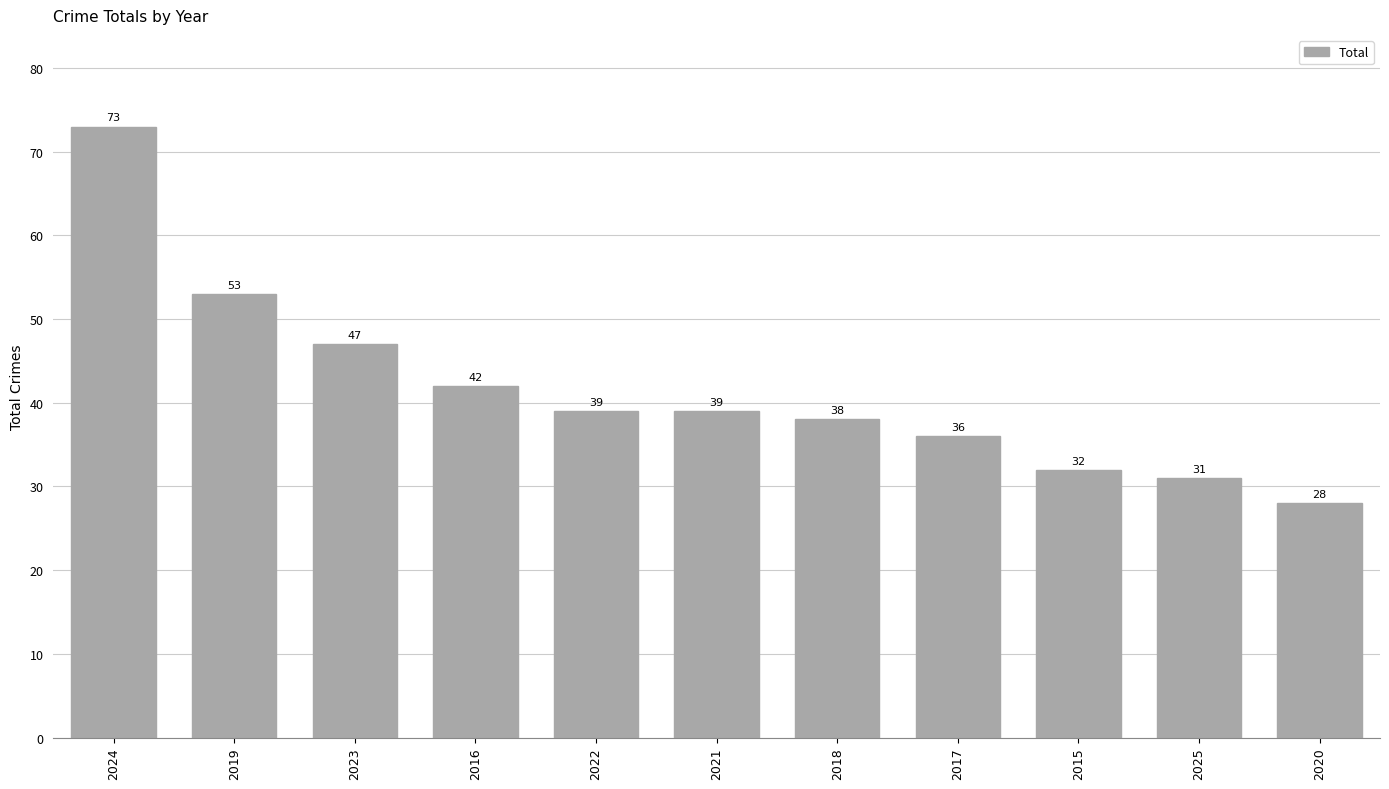

Which label corresponds to the smallest value in the chart?

2020